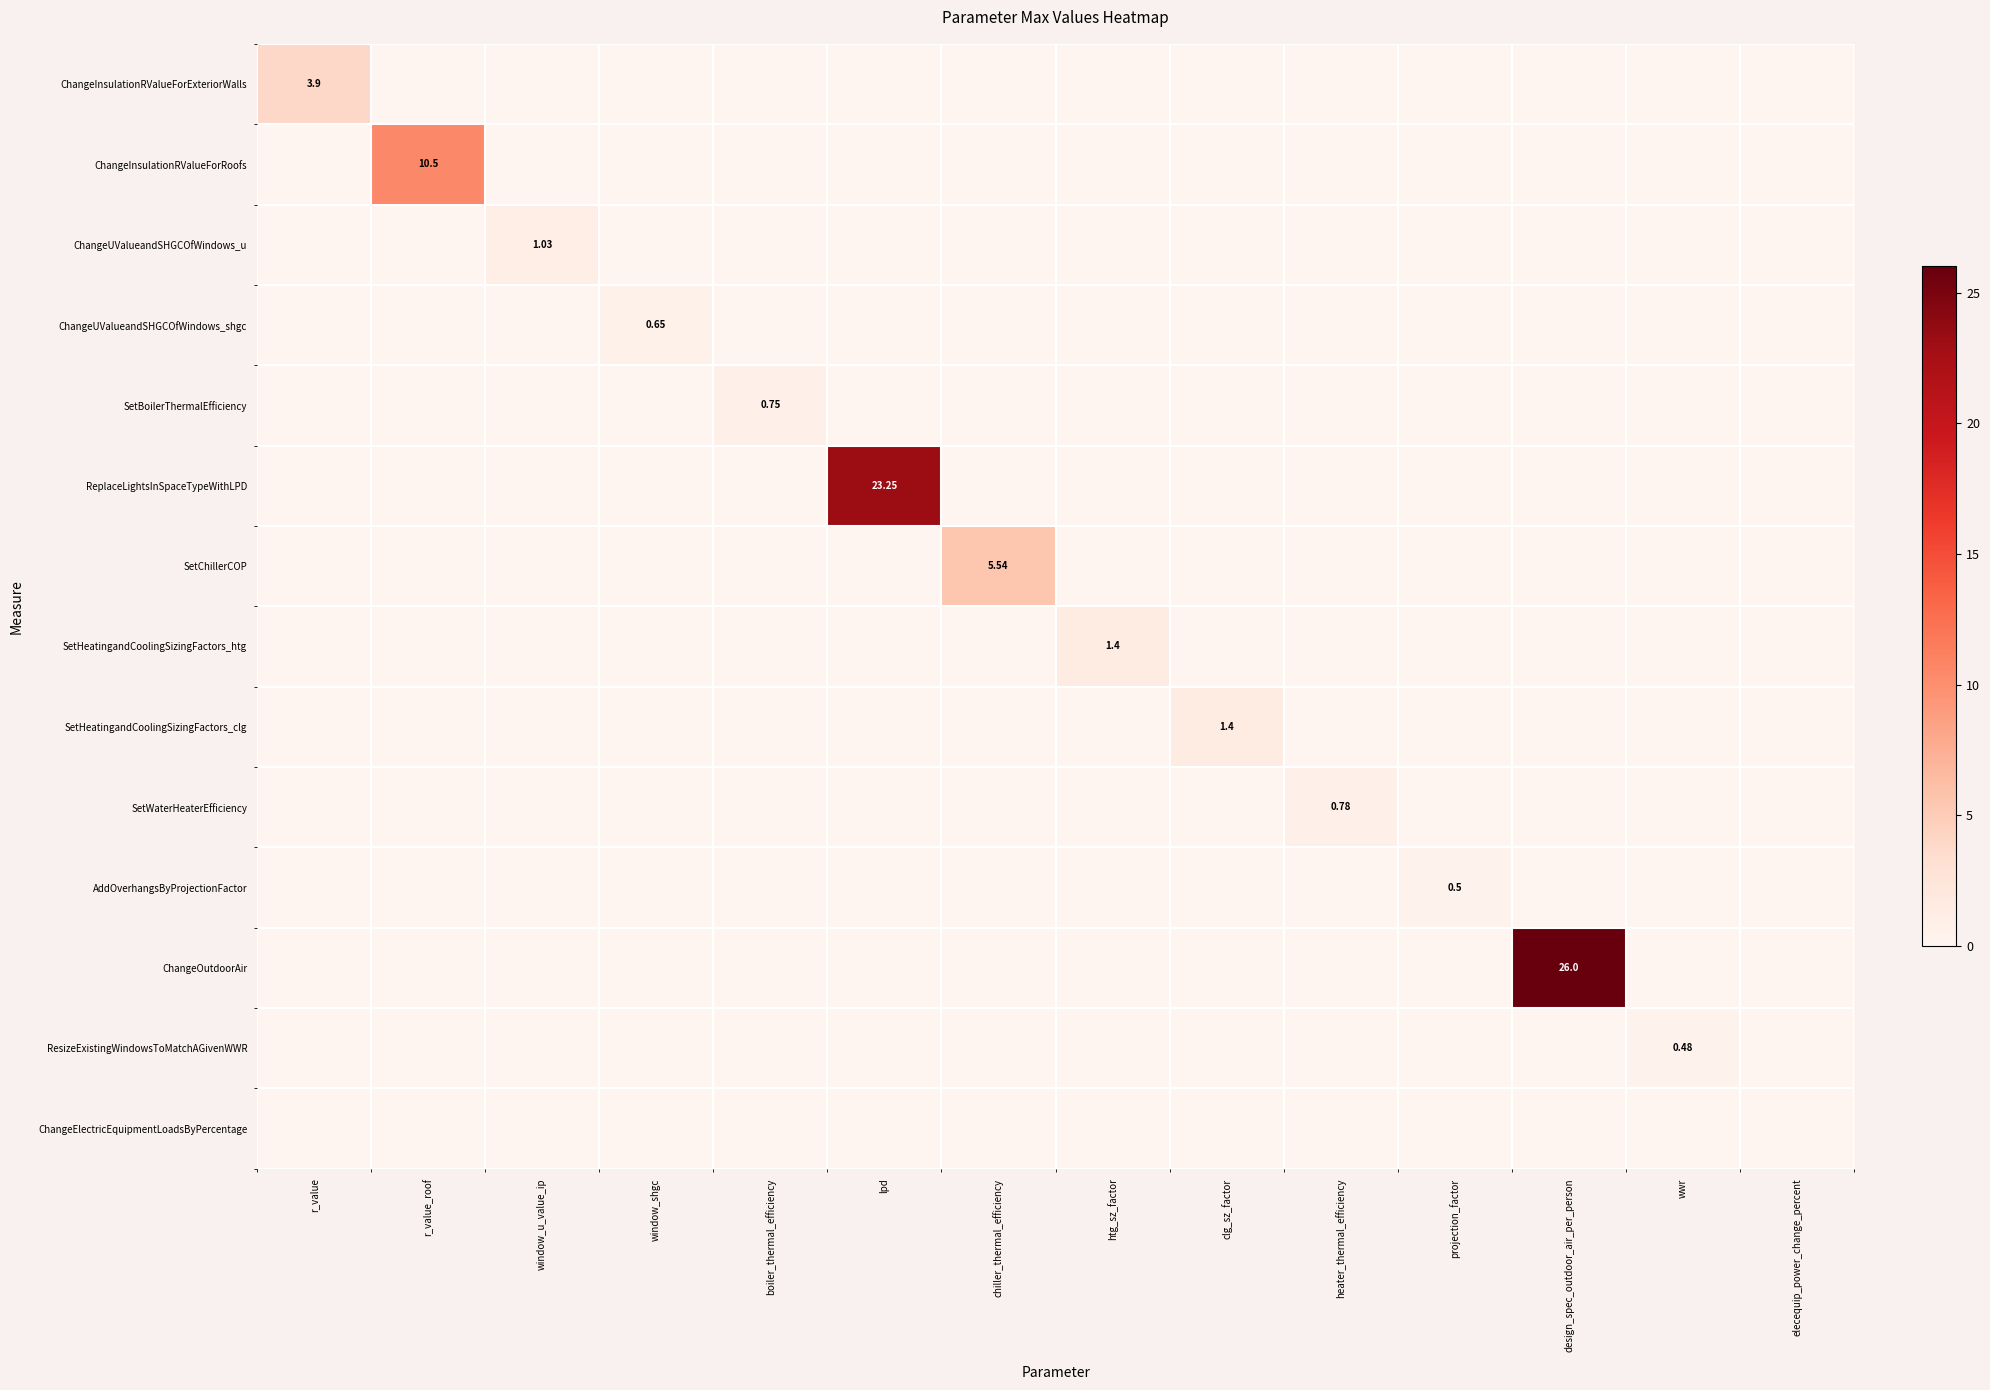

What is the average value of the ChangeUValueandSHGCOfWindows_u series?

0.1